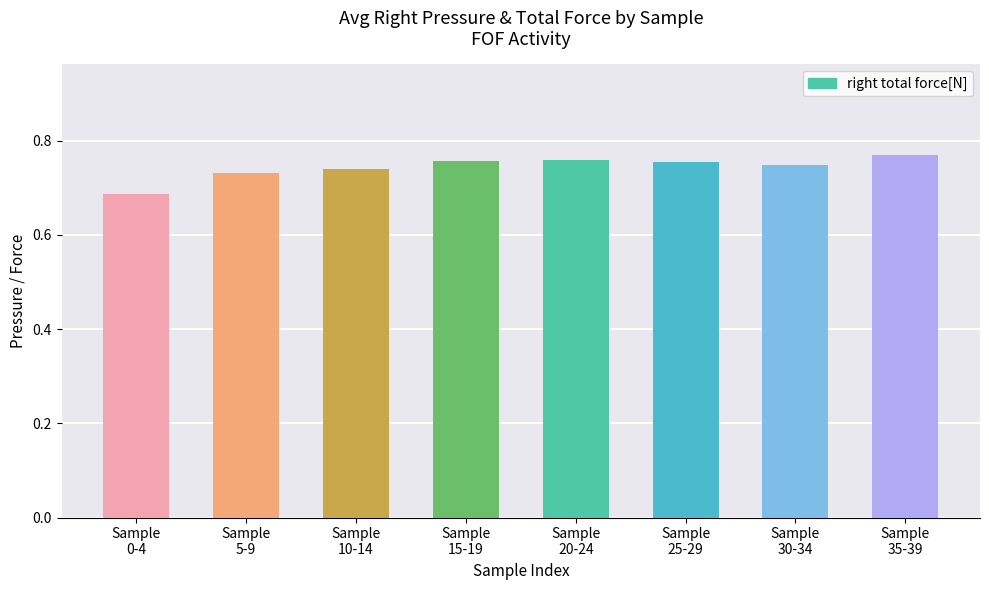

Count the values in the range 0 to 1.

8